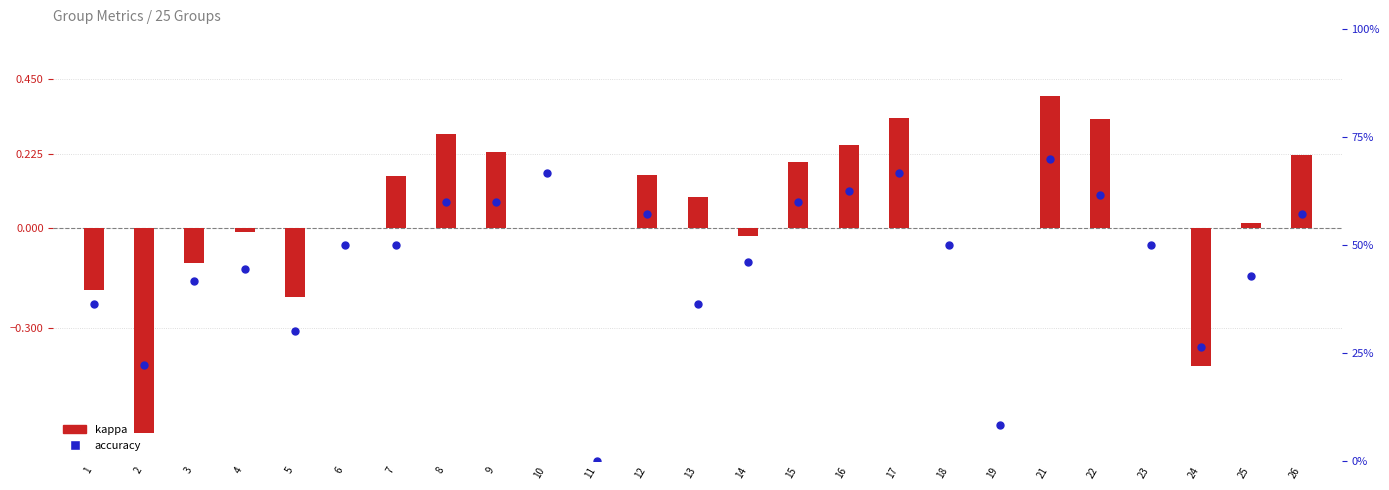

At which category is the sum across all series the highest?

21